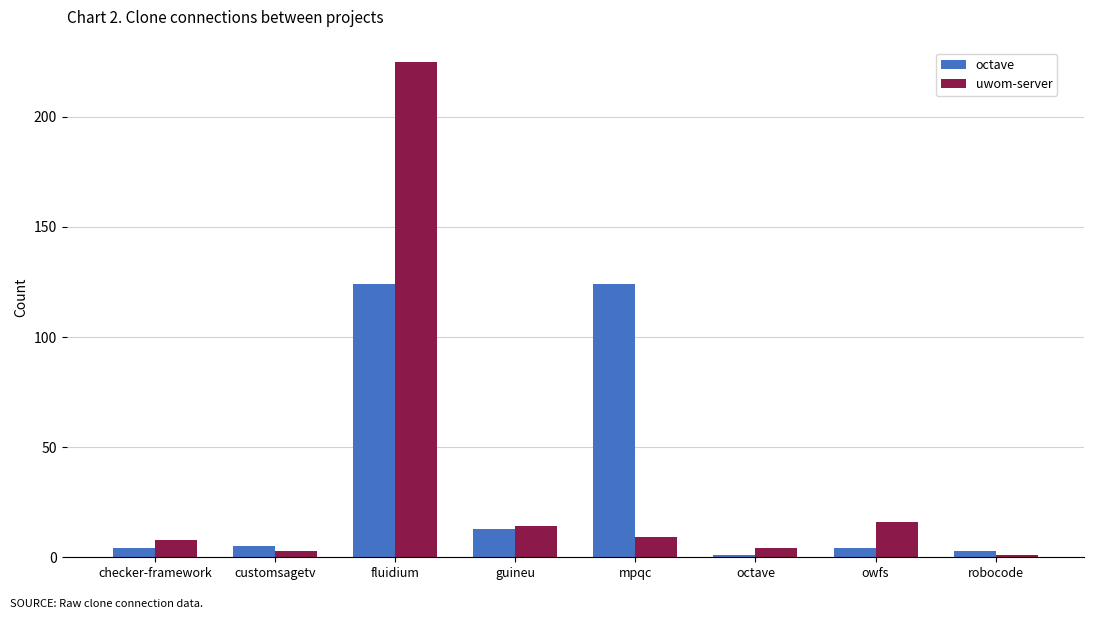

At which category does the chart reach its peak across all series?

fluidium